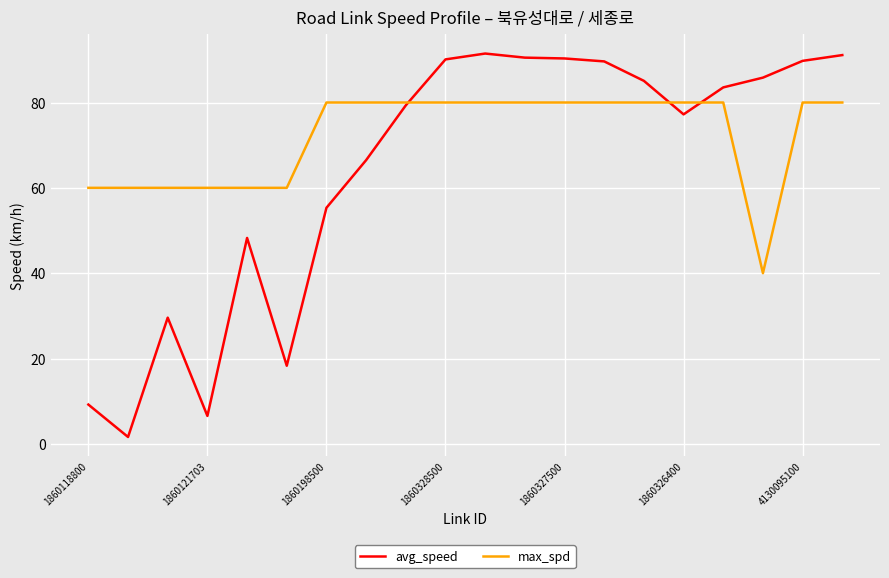

What is the minimum value for max_spd?

40.0